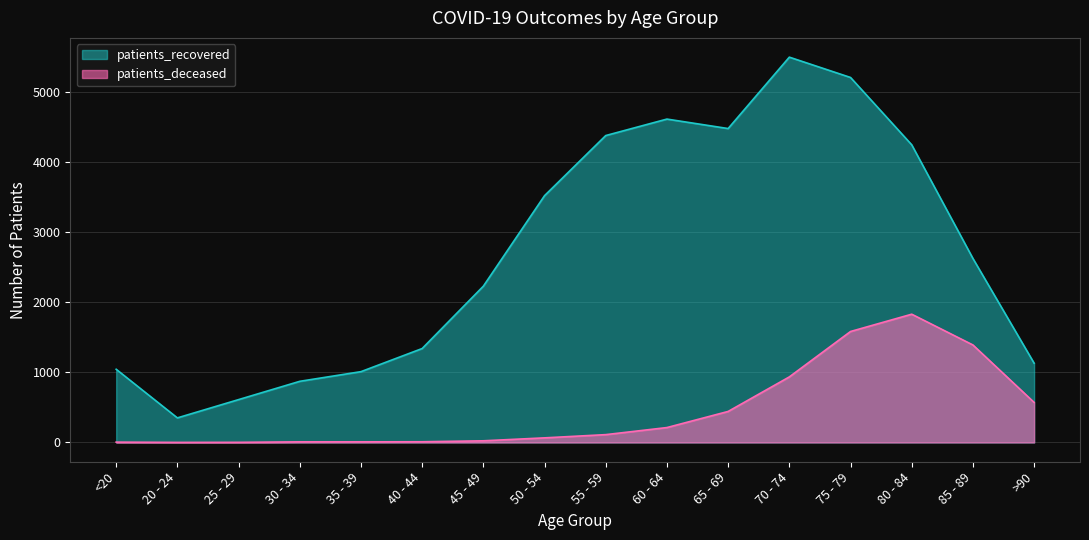

How many interior local peaks does the patients_deceased series have?

1